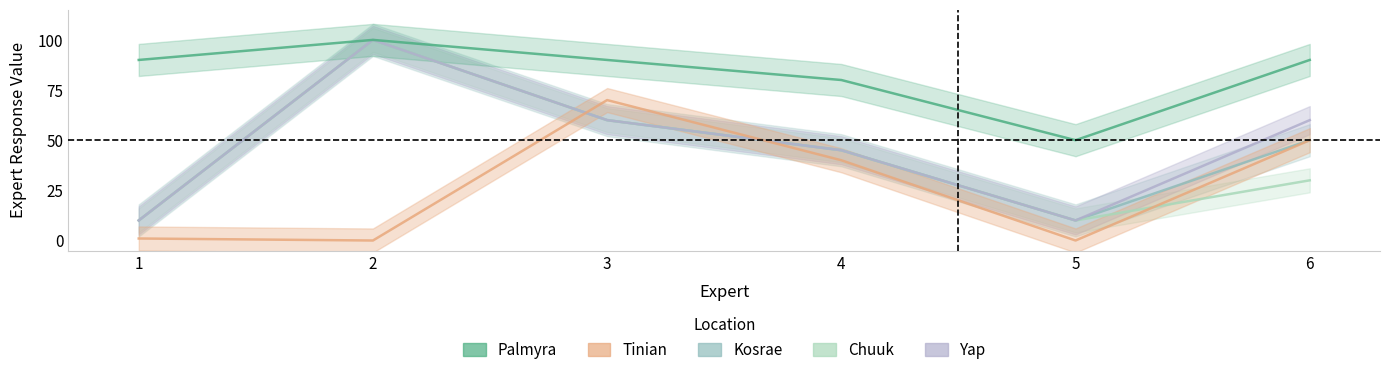

Reading right to left, extract all data points from this chart.

Palmyra: 6=90	5=50	4=80	3=90	2=100	1=90
Tinian: 6=50	5=0	4=40	3=70	2=0	1=1
Kosrae: 6=50	5=10	4=45	3=60	2=100	1=10
Chuuk: 6=30	5=10	4=45	3=60	2=100	1=10
Yap: 6=60	5=10	4=45	3=60	2=100	1=10